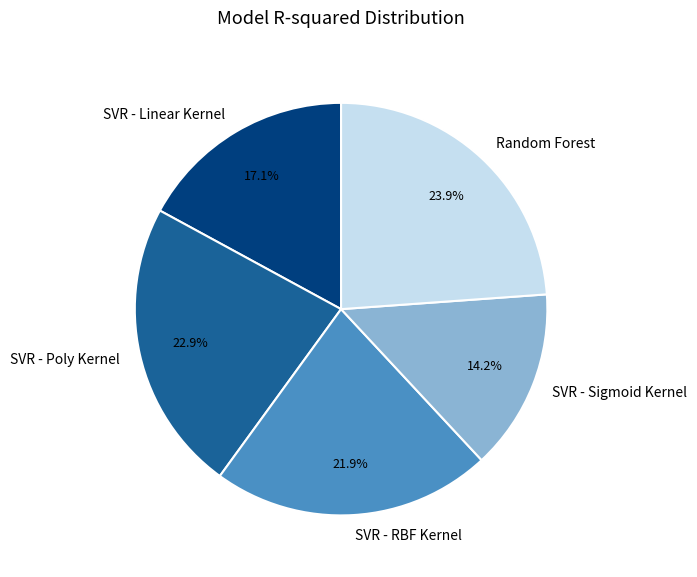

How many segments does this pie chart have?

5